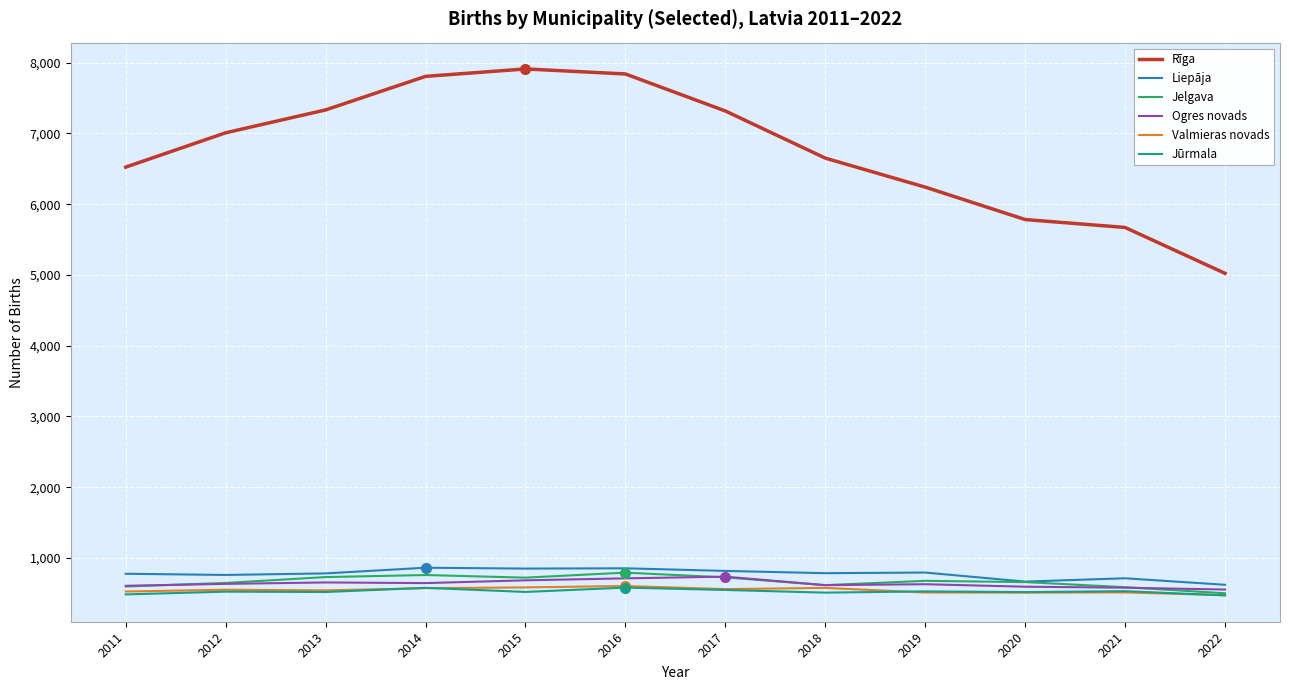

True or false: Ogres novads and Rīga cross at least once.

False